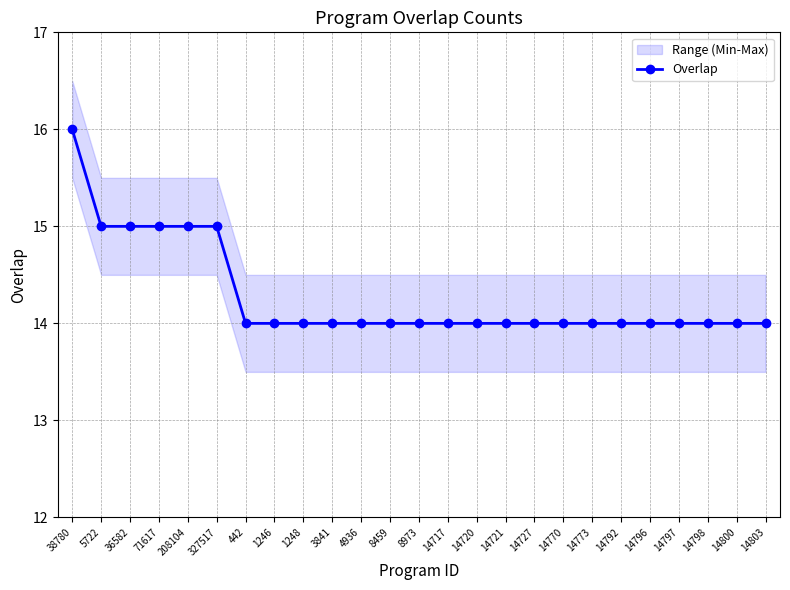

List the labels in order of value, smallest first.

442, 1246, 1248, 3841, 4936, 8459, 8973, 14717, 14720, 14721, 14727, 14770, 14773, 14792, 14796, 14797, 14798, 14800, 14803, 5722, 36582, 71617, 208104, 327517, 38780